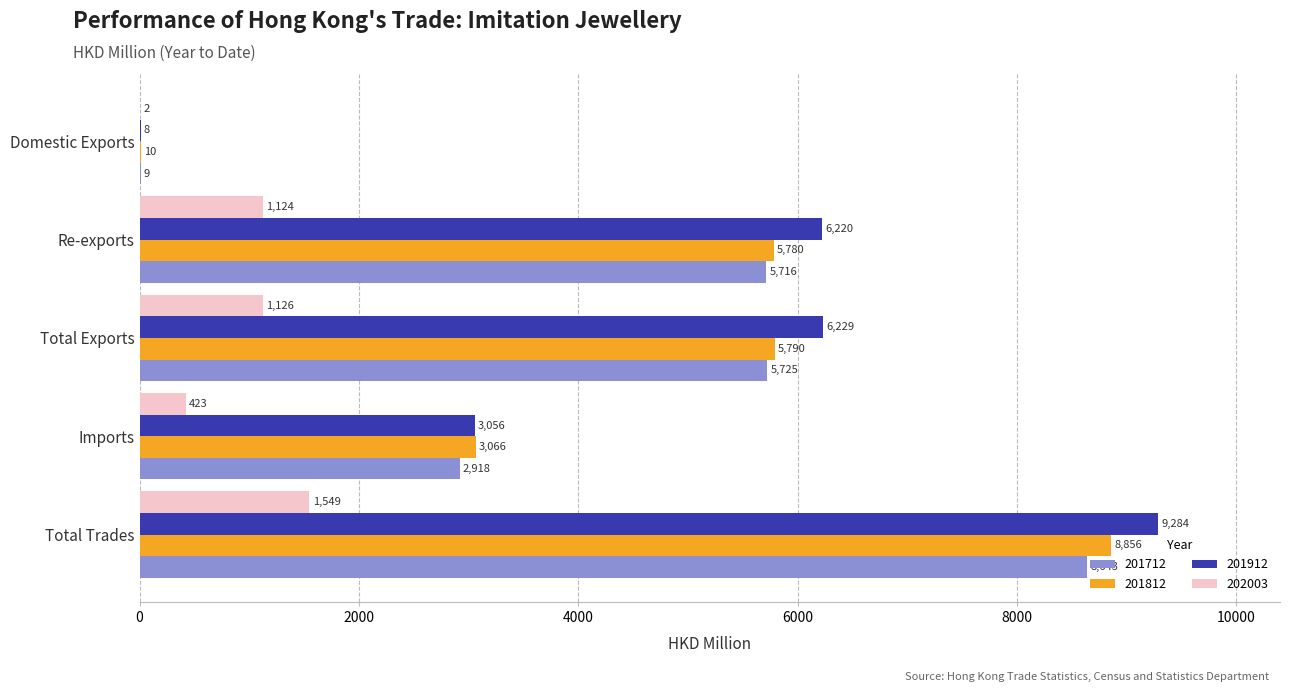

Which series changed the most between Imports and Domestic Exports?

201812